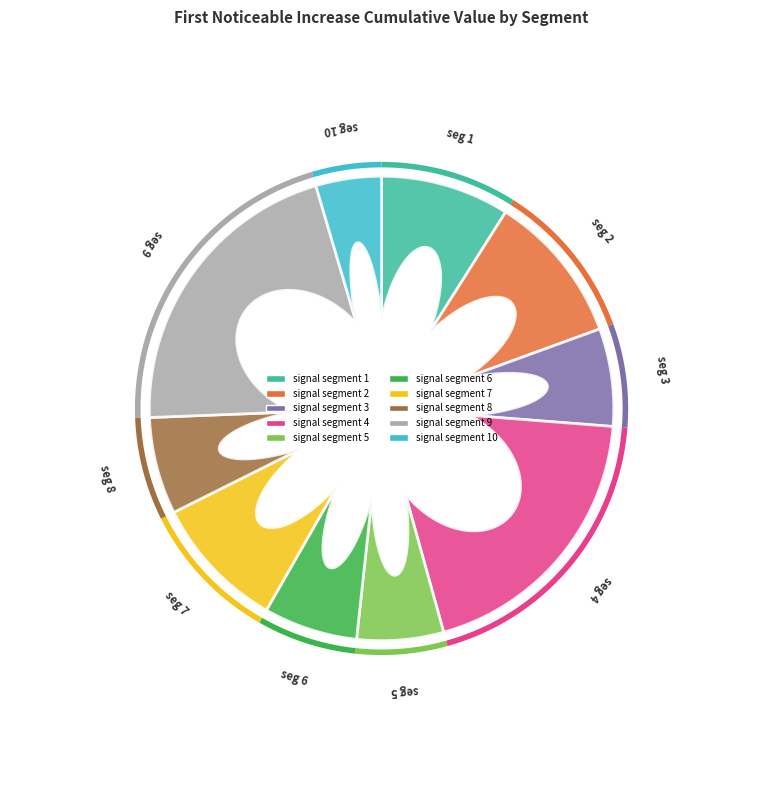

True or false: signal segment 4 accounts for 19% of the total.

True